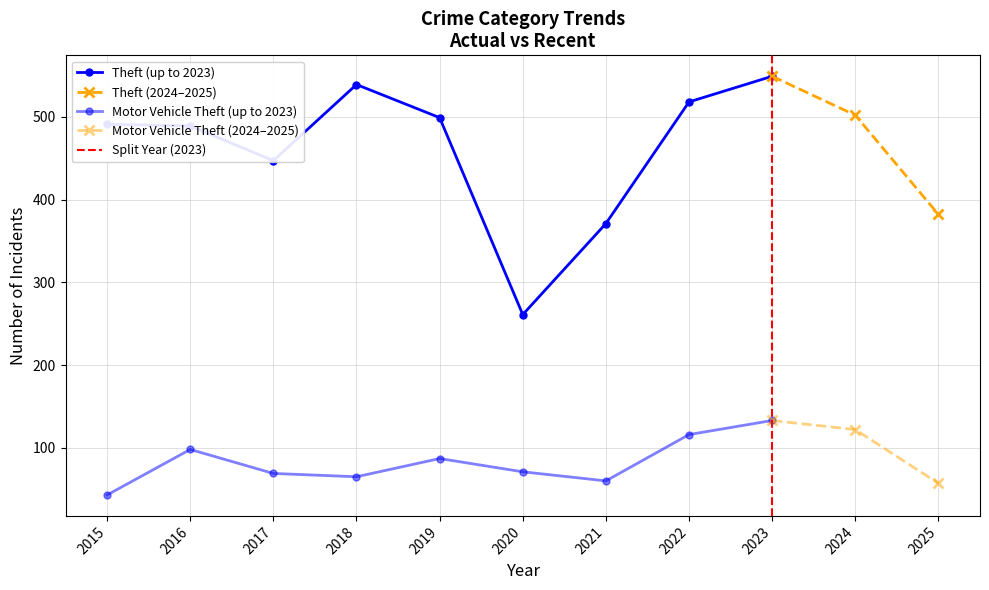

List the series in order of their overall mean, lowest first.

Motor Vehicle Theft, Theft